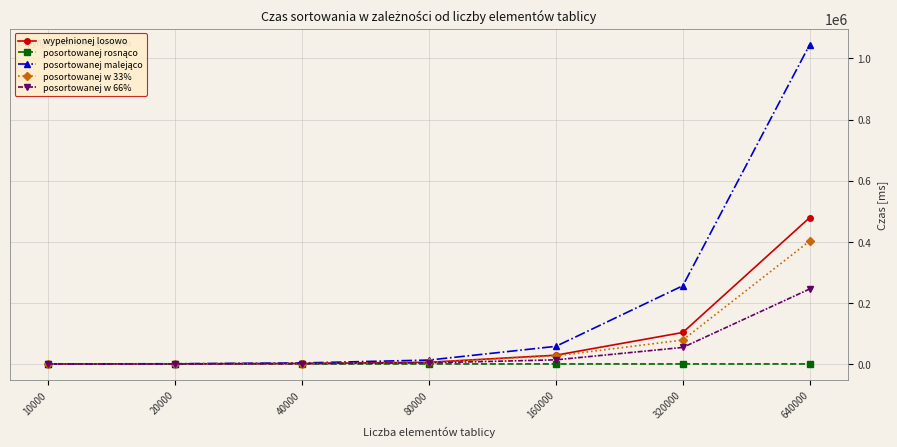

Which label corresponds to the largest value in the chart?

640000